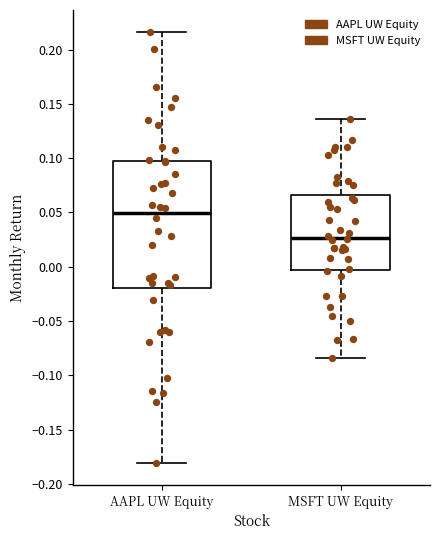

Which box's median line is the highest?

AAPL UW Equity